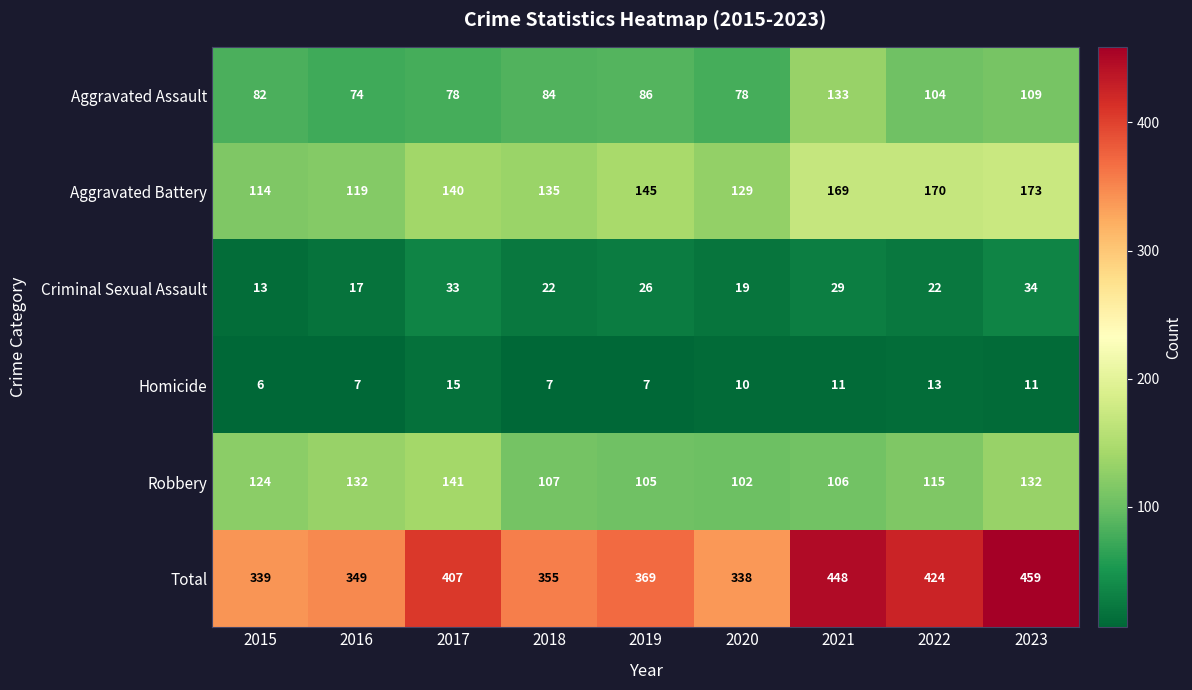

At how many categories does at least one series exceed 378?

4